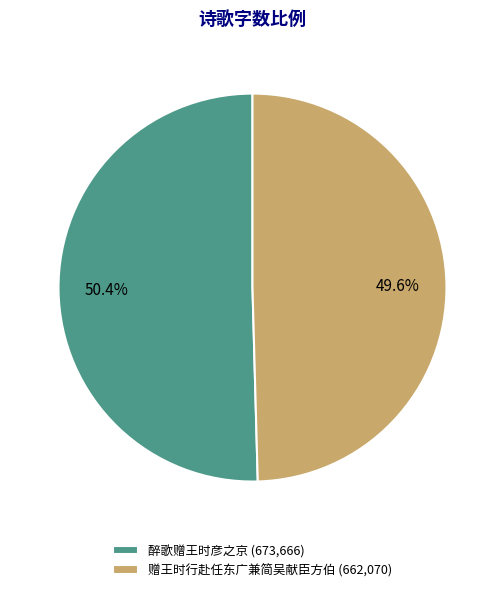

What is the total percentage of 醉歌赠王时彦之京 and 赠王时行赴任东广兼简吴献臣方伯?

100.0%